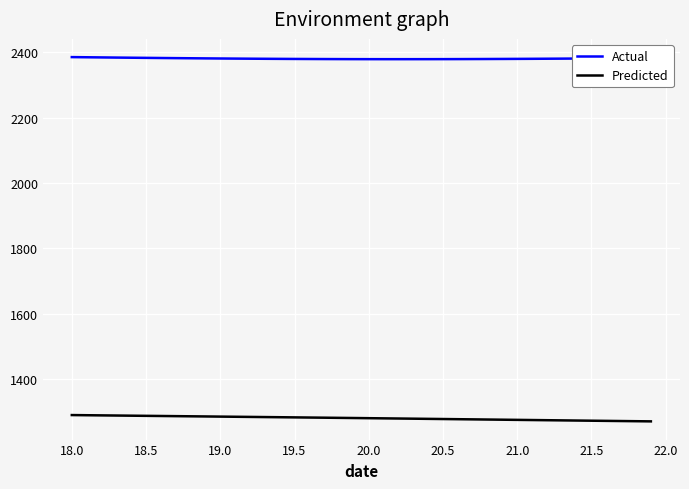

How many values in the Predicted series exceed 1281?

20